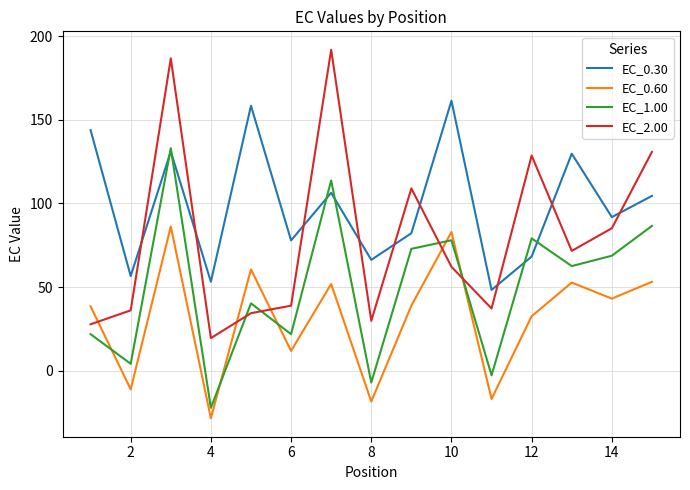

What is the smallest value displayed?

-28.5